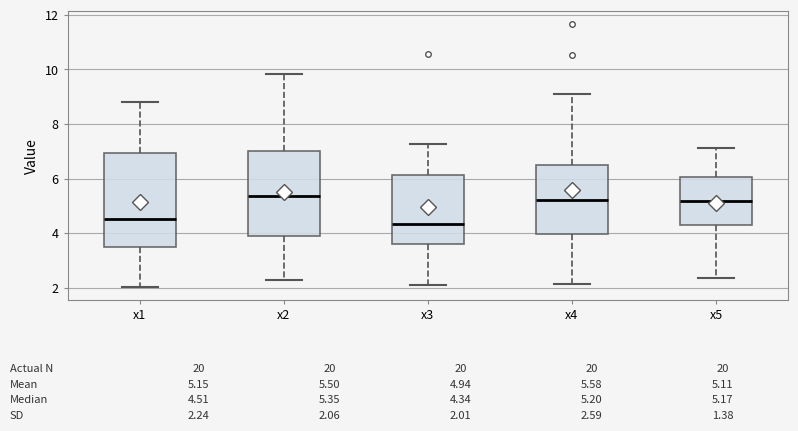

Which box is the tallest, from its lower edge to its upper edge?

x1